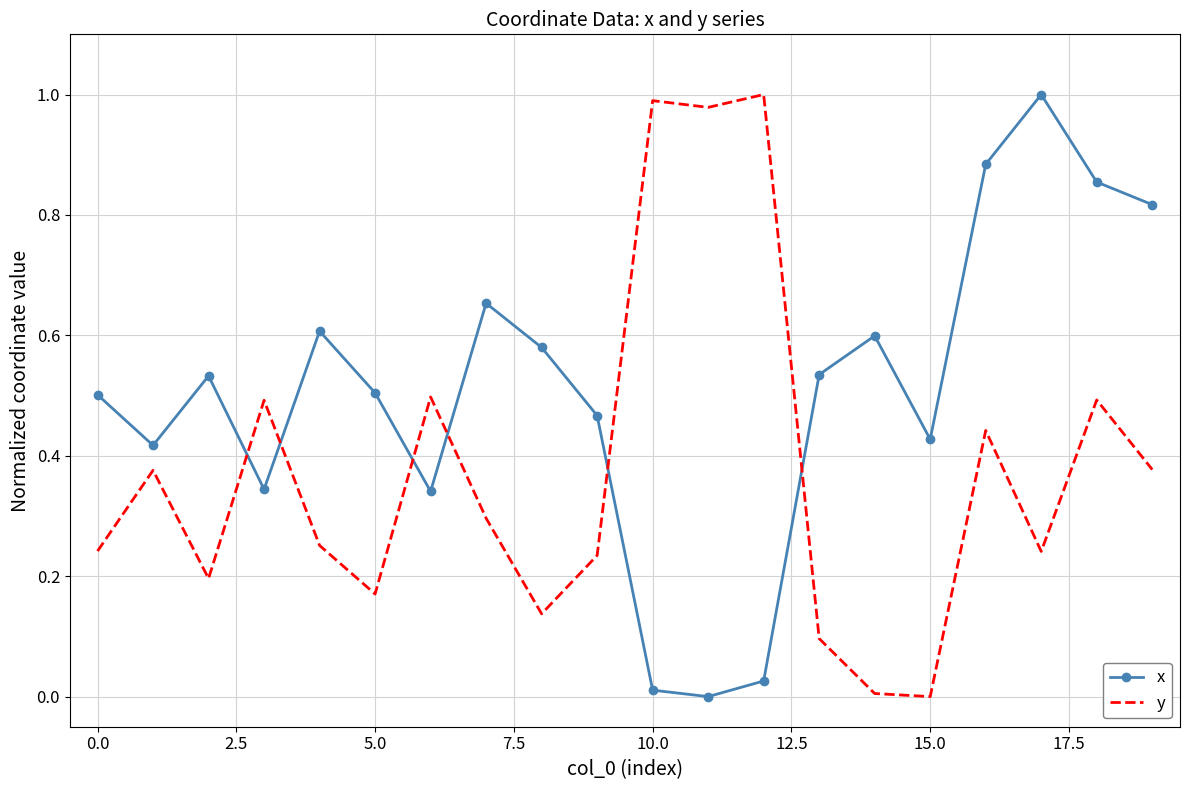

List the series in order of their overall mean, lowest first.

y, x